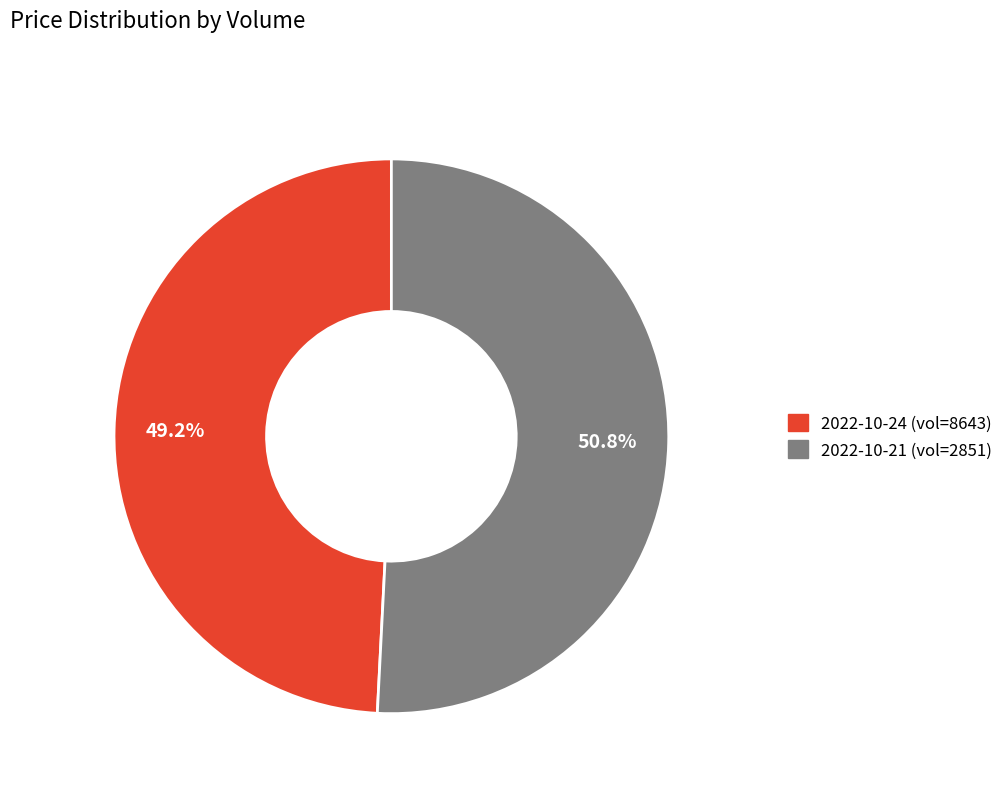

Does any single category account for the majority?

Yes